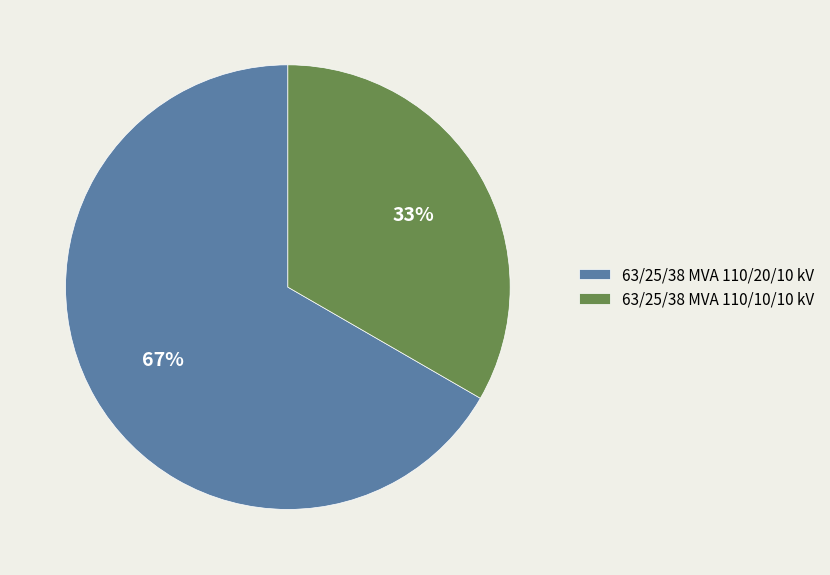

What is the largest slice in the pie chart?

63/25/38 MVA 110/20/10 kV